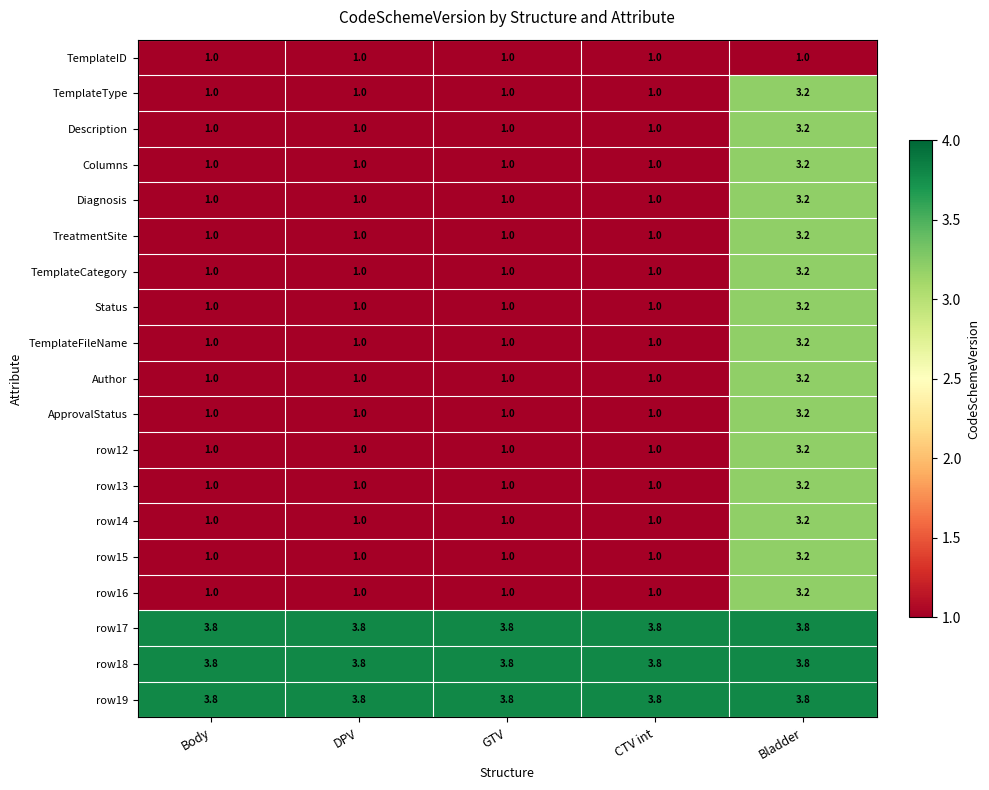

What is the difference between the maximum and second lowest values in the ApprovalStatus series?

2.2